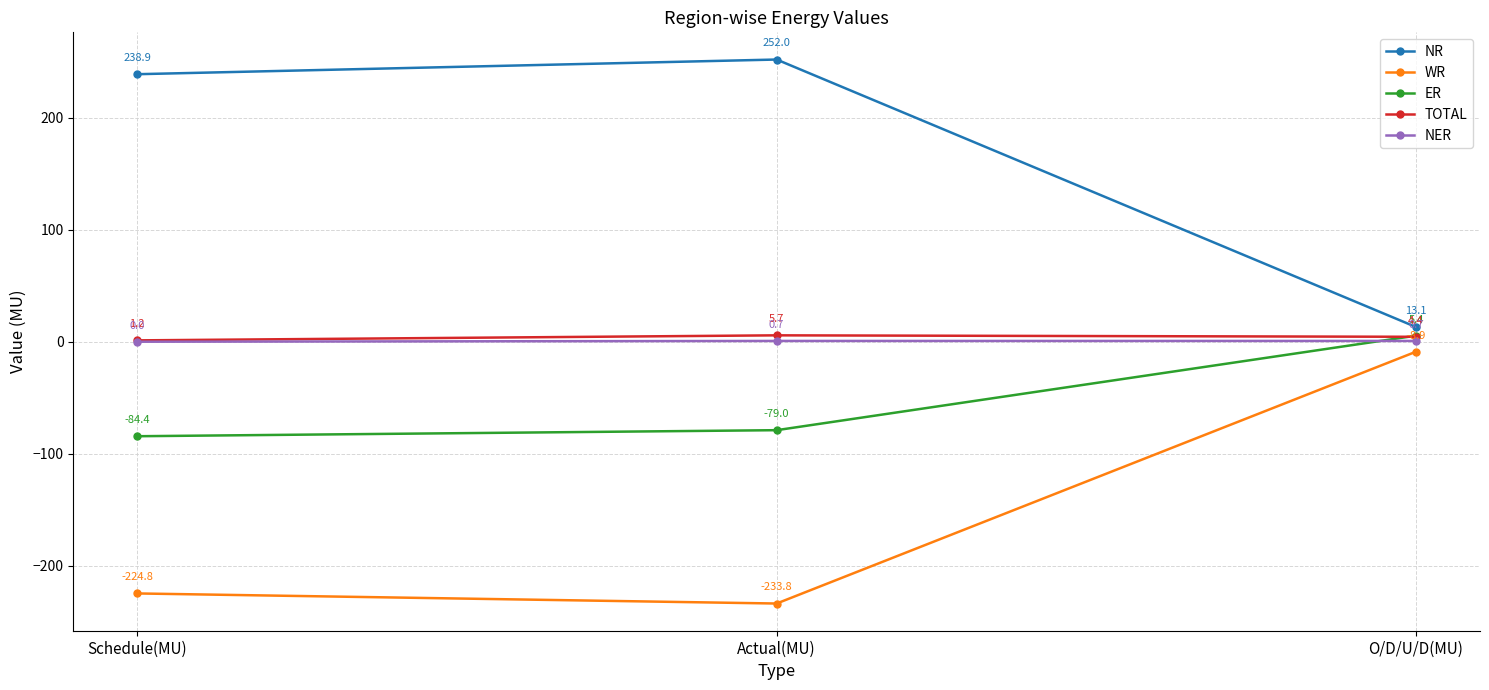

Between Actual(MU) and O/D/U/D(MU), which series saw the biggest shift?

NR